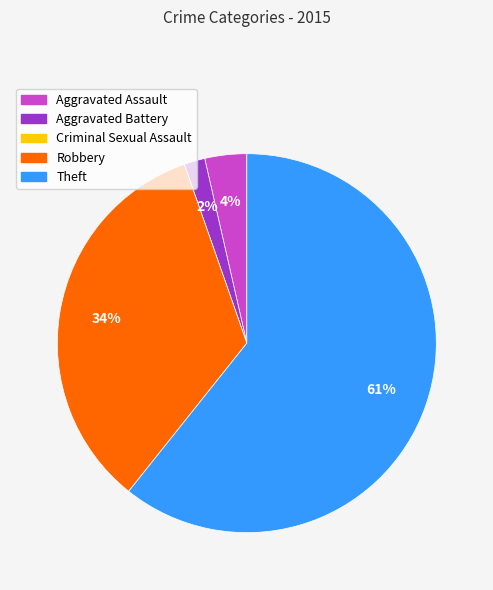

Is there any slice that represents more than half of the pie?

Yes